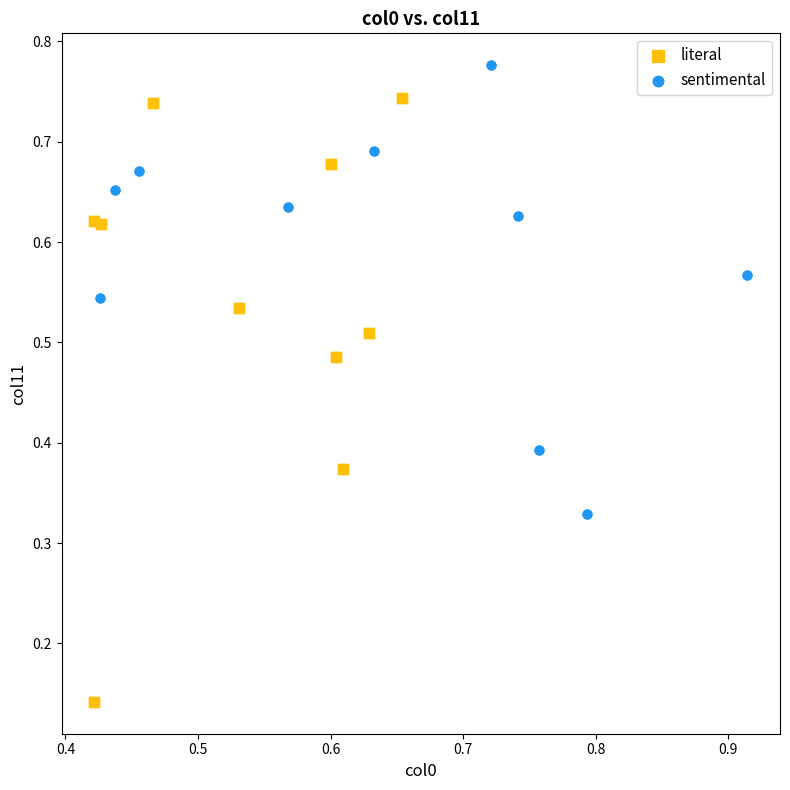

Which series has the widest spread of Y values?

literal